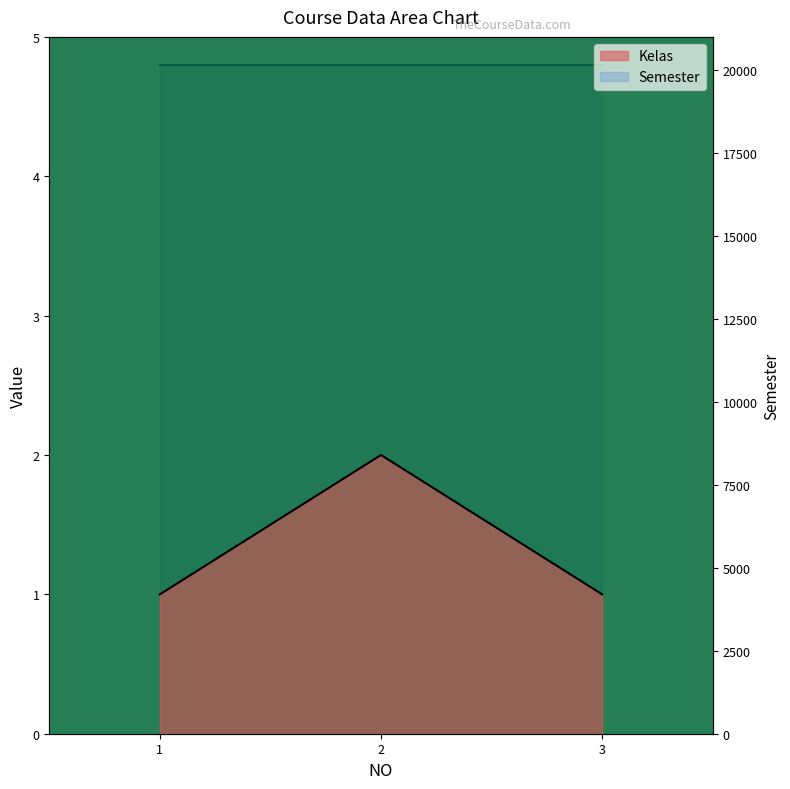

How many lines are shown in the chart?

1